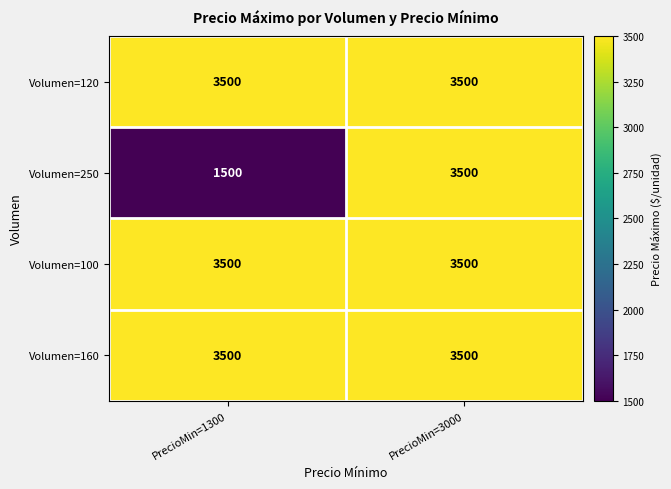

Reading right to left, transcribe all the data shown in this chart.

Volumen=120: PrecioMin=3000=3500	PrecioMin=1300=3500
Volumen=250: PrecioMin=3000=3500	PrecioMin=1300=1500
Volumen=100: PrecioMin=3000=3500	PrecioMin=1300=3500
Volumen=160: PrecioMin=3000=3500	PrecioMin=1300=3500